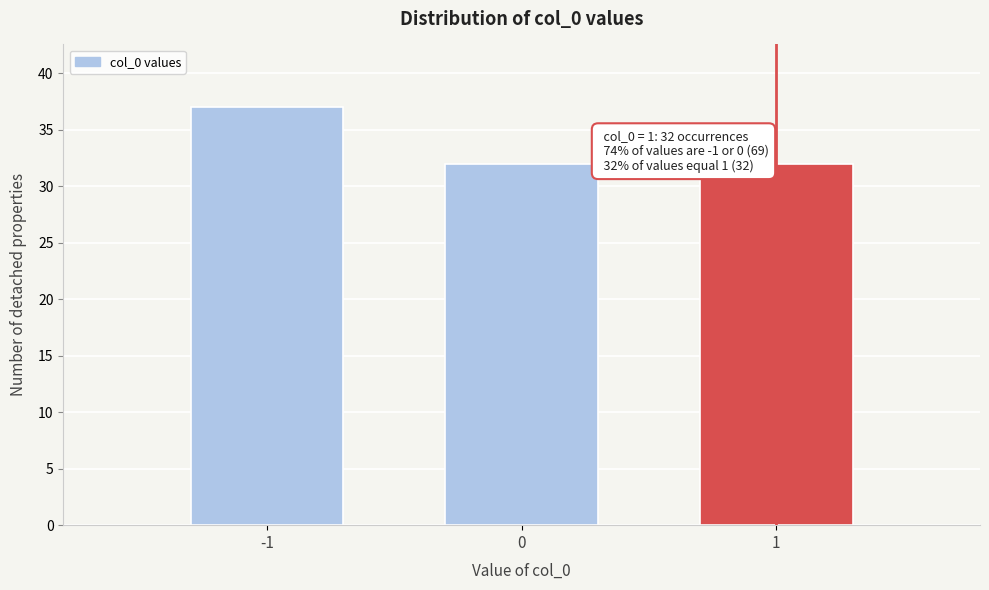

Reading left to right, what are all the values shown in this chart?

-1=37	0=32	1=32